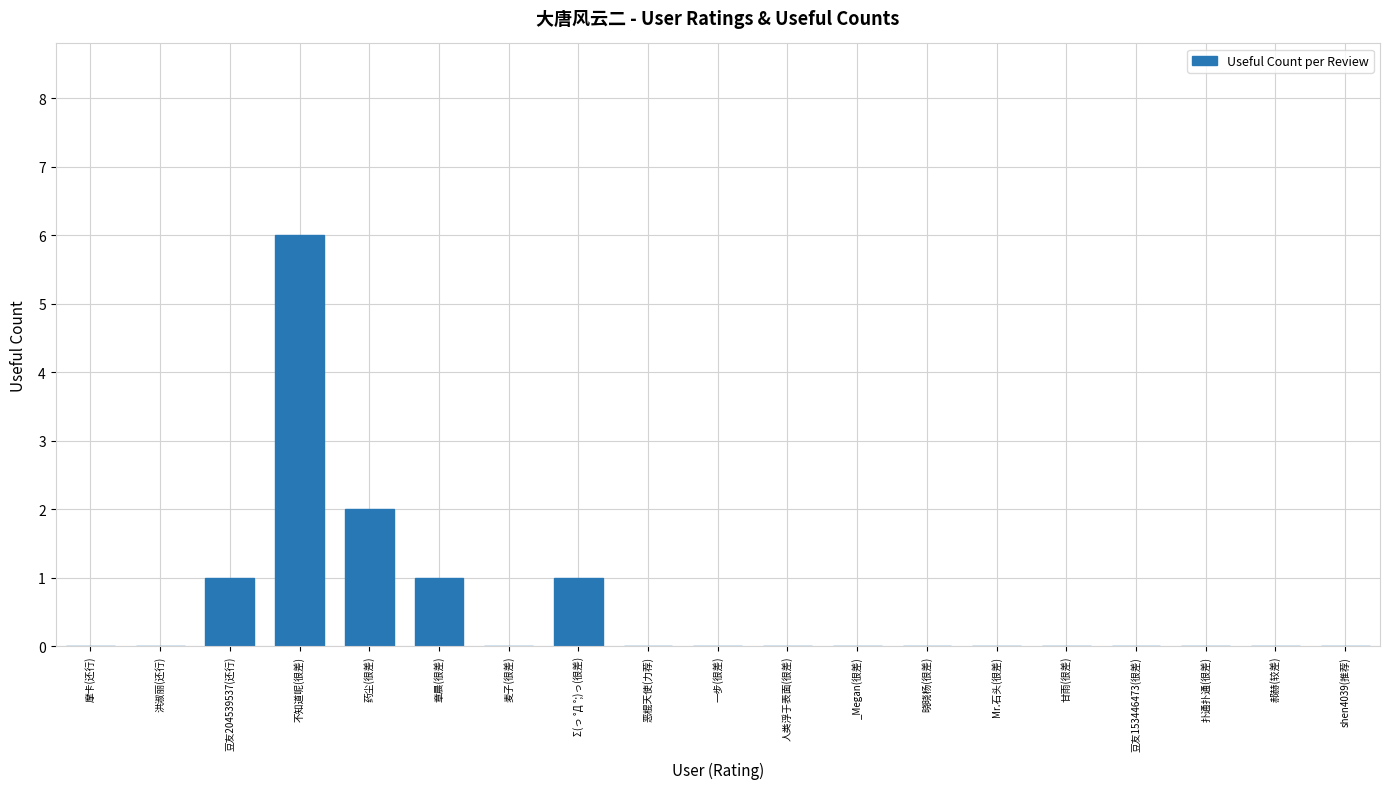

Count the number of data series in this chart.

1